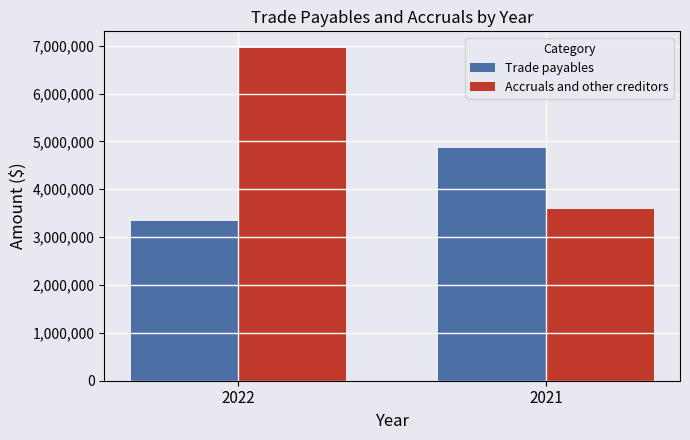

Which series has the widest spread of values?

Accruals and other creditors